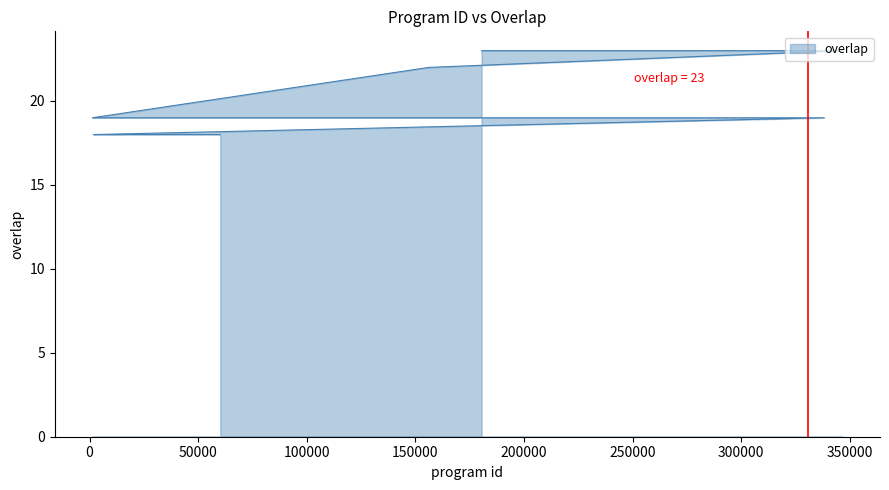

Reading left to right, extract all data points from this chart.

180488=23	289896=23	328354=23	330561=23	346642=23	156091=22	1260=19	207323=19	338226=19	1848=18	5536=18	6278=18	7382=18	15614=18	15616=18	36700=18	48641=18	48644=18	50685=18	51066=18	51679=18	53044=18	55636=18	57627=18	60194=18